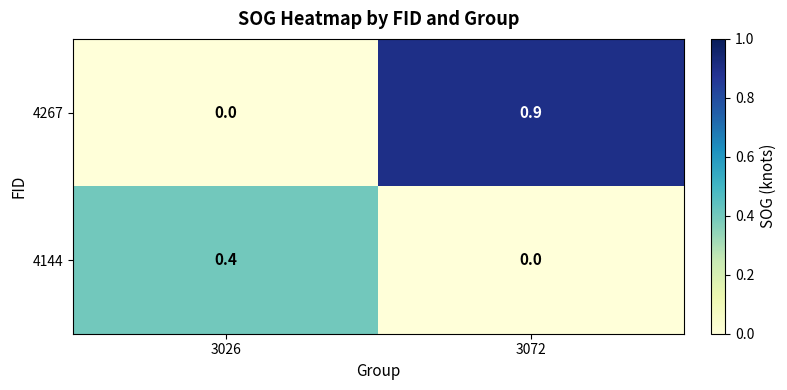

Reading left to right, list all the values displayed in this chart.

4267: 0.0	0.9
4144: 0.4	0.0